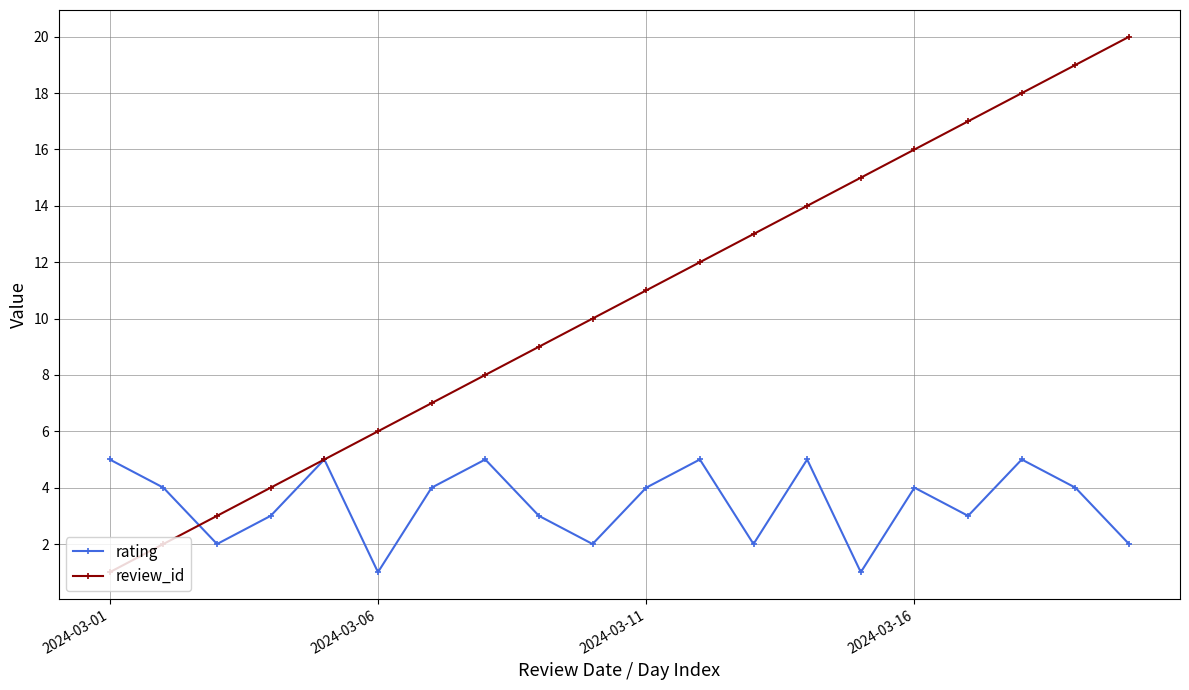

Which series has the largest range (max minus min)?

review_id